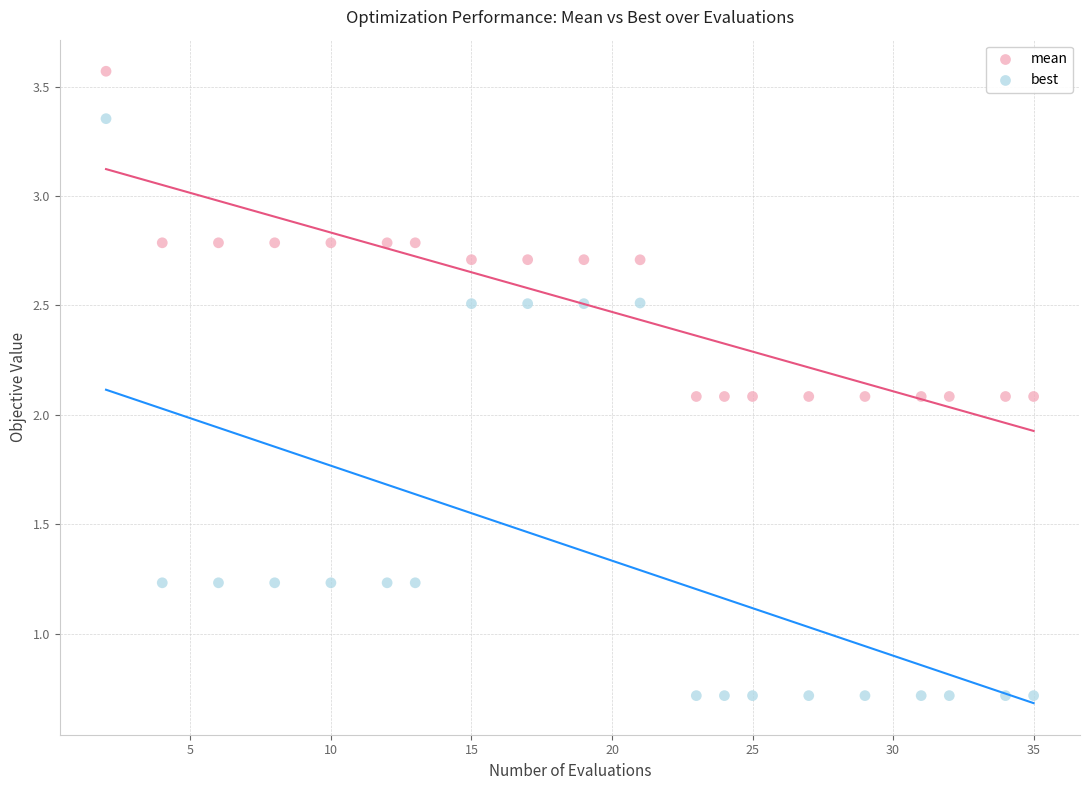

Across all data points, what is the range of Y values (max minus min)?

2.9